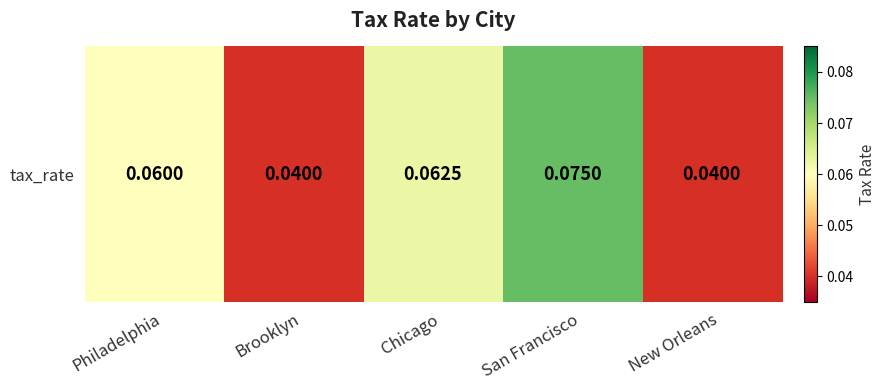

Rank the categories by value from highest to lowest.

San Francisco, Chicago, Philadelphia, Brooklyn, New Orleans